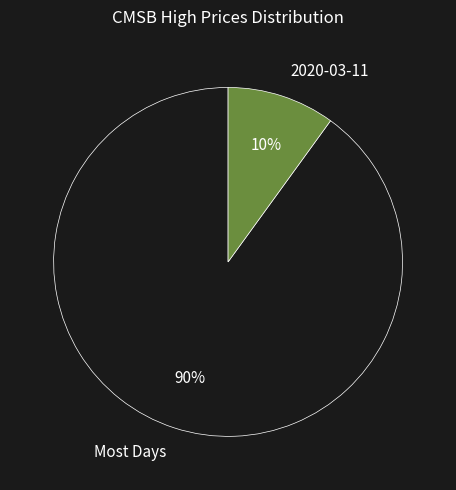

Which has a higher value, Most Days or 2020-03-11?

Most Days